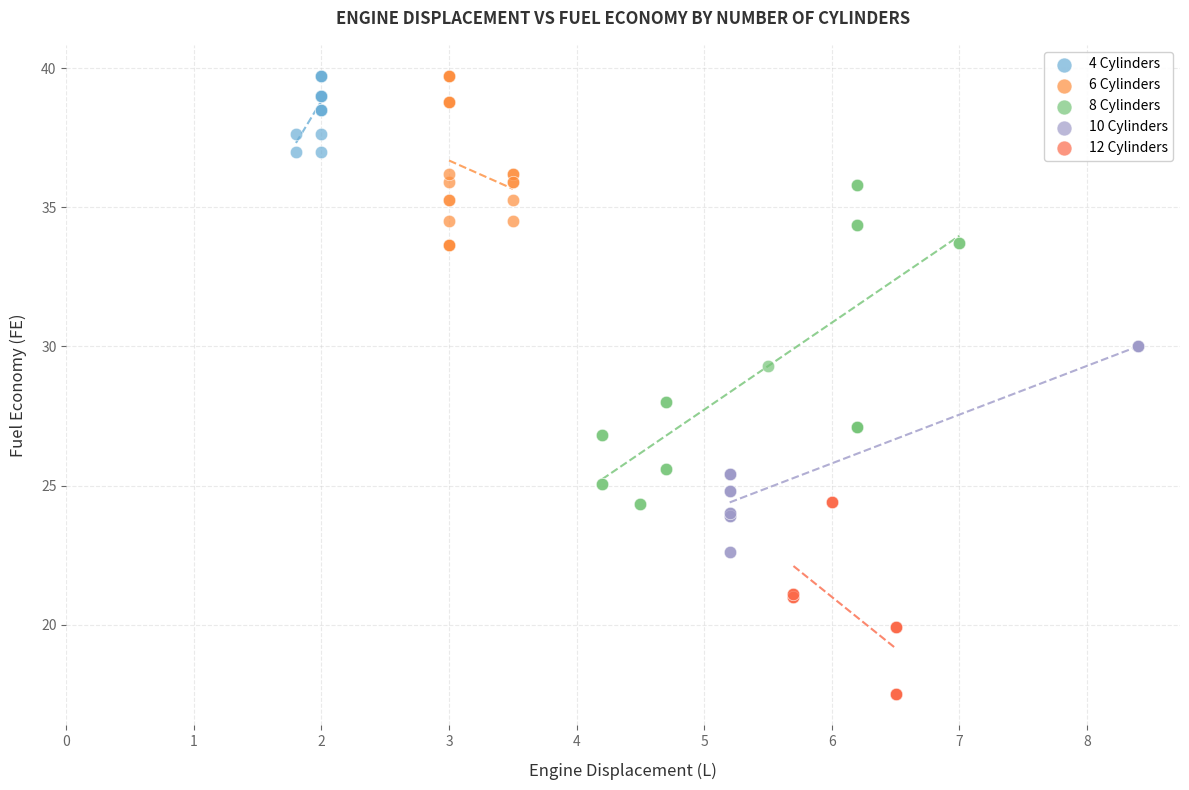

Which series reaches the minimum Y coordinate?

12 Cylinders